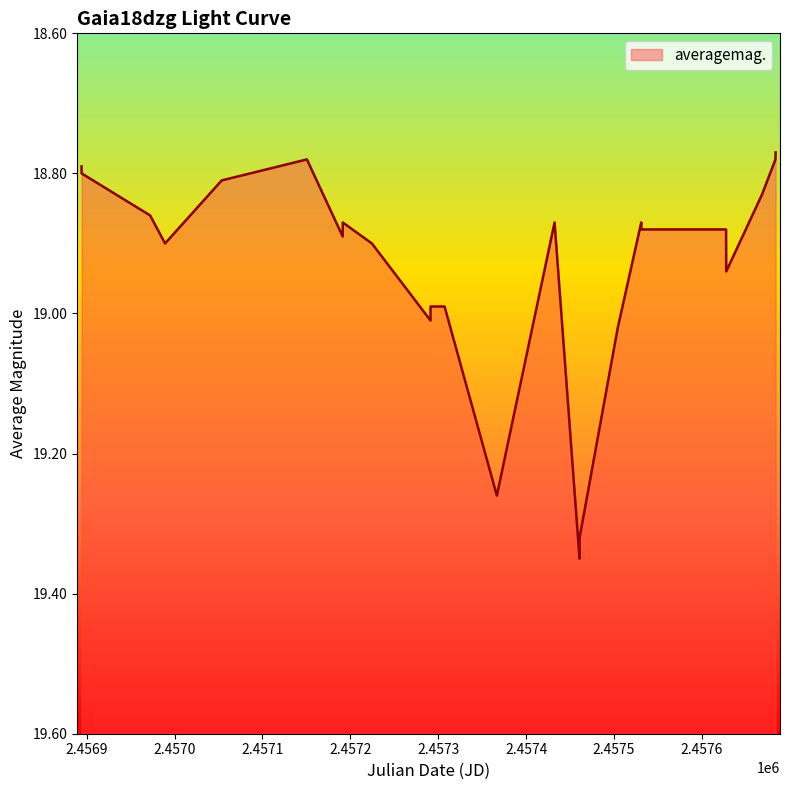

How many lines are shown in the chart?

1